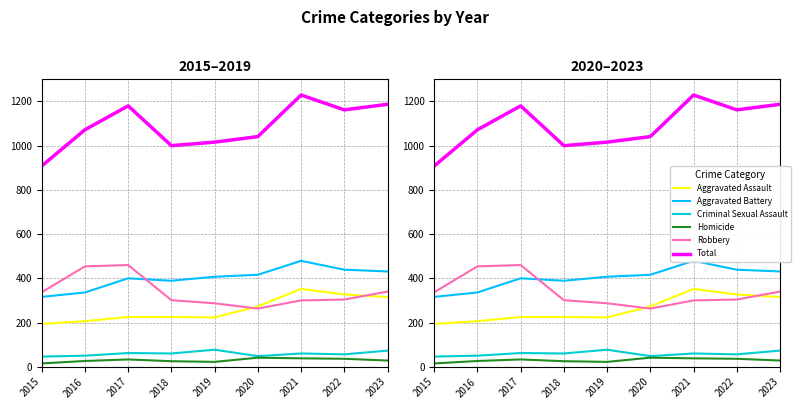

True or false: Robbery and Homicide cross at least once.

False